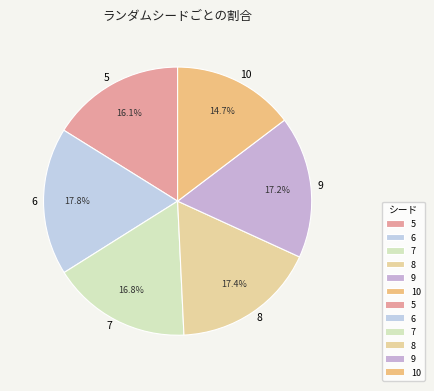

Which slice is the smallest?

10